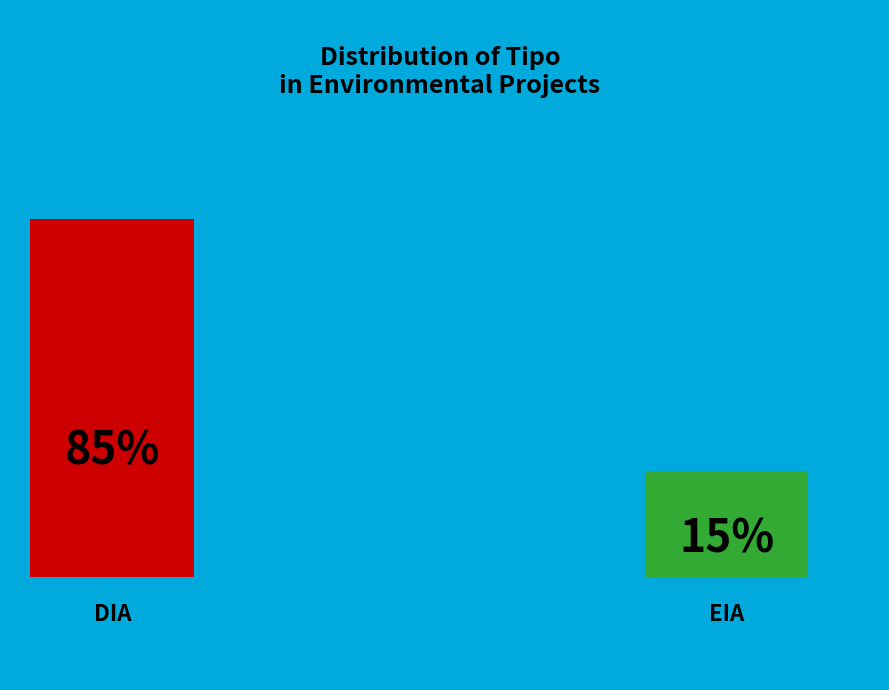

What is the smallest slice in the pie chart?

EIA